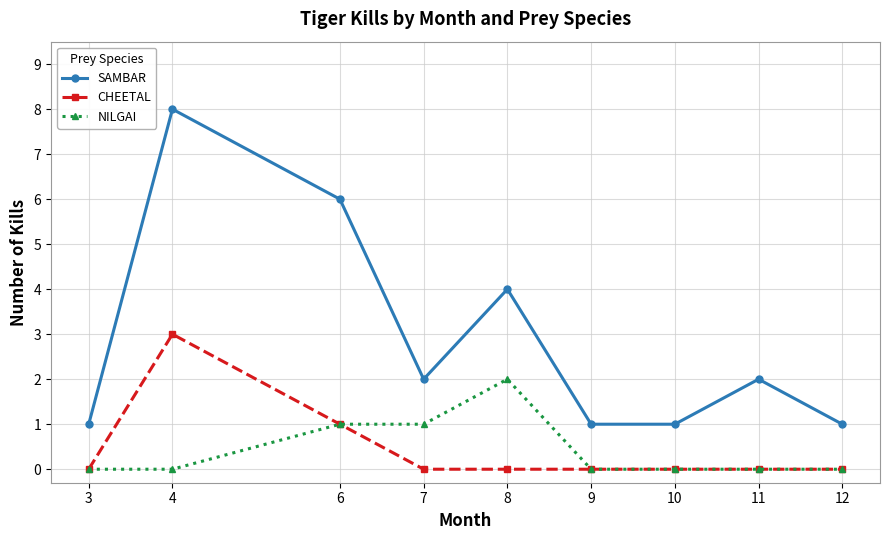

Which series has the largest range (max minus min)?

SAMBAR